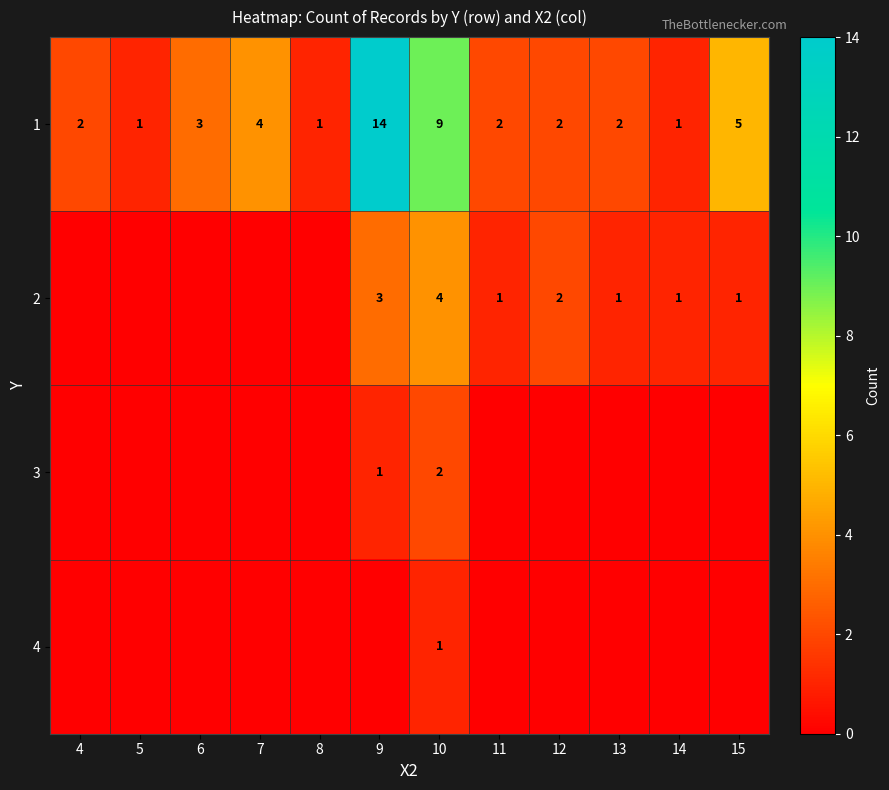

How many values in the 1 series are below 2?

3